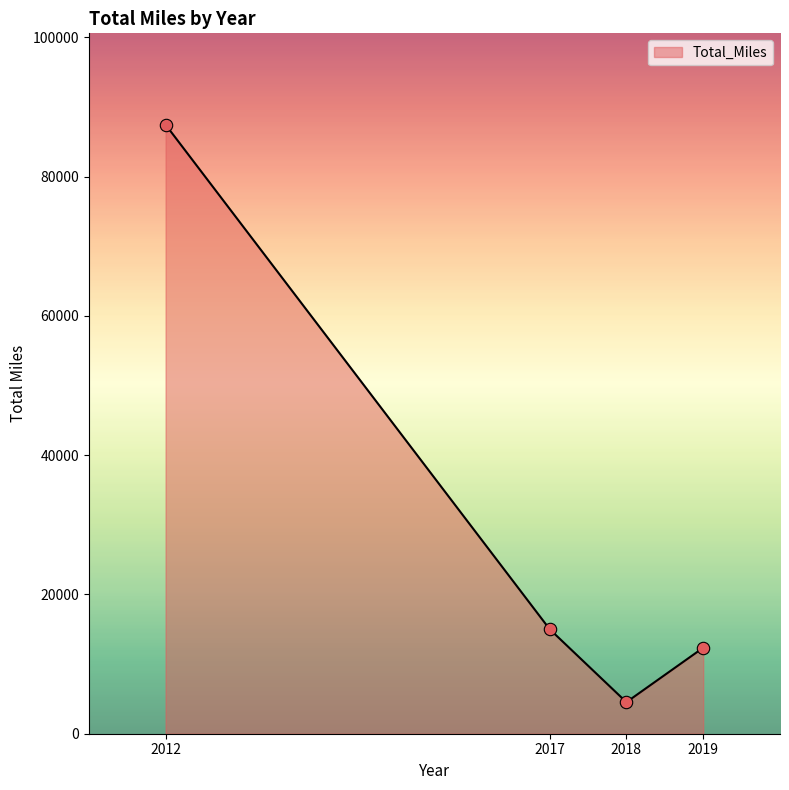

What is the change in value from 2017 to 2019?

-2673